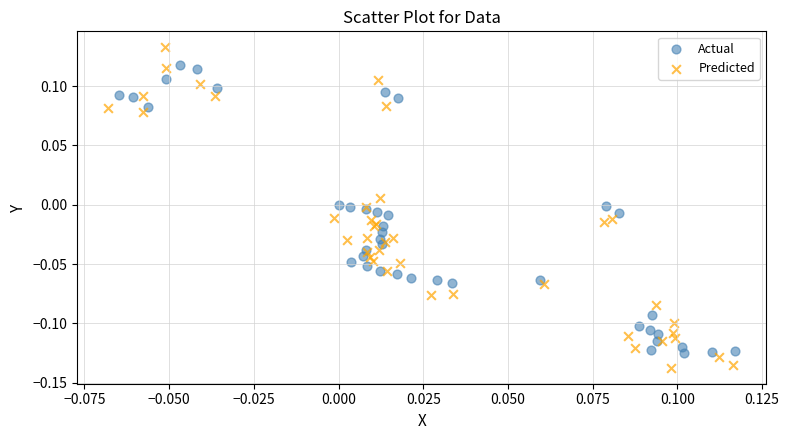

Which series contains the lowest Y value?

Predicted